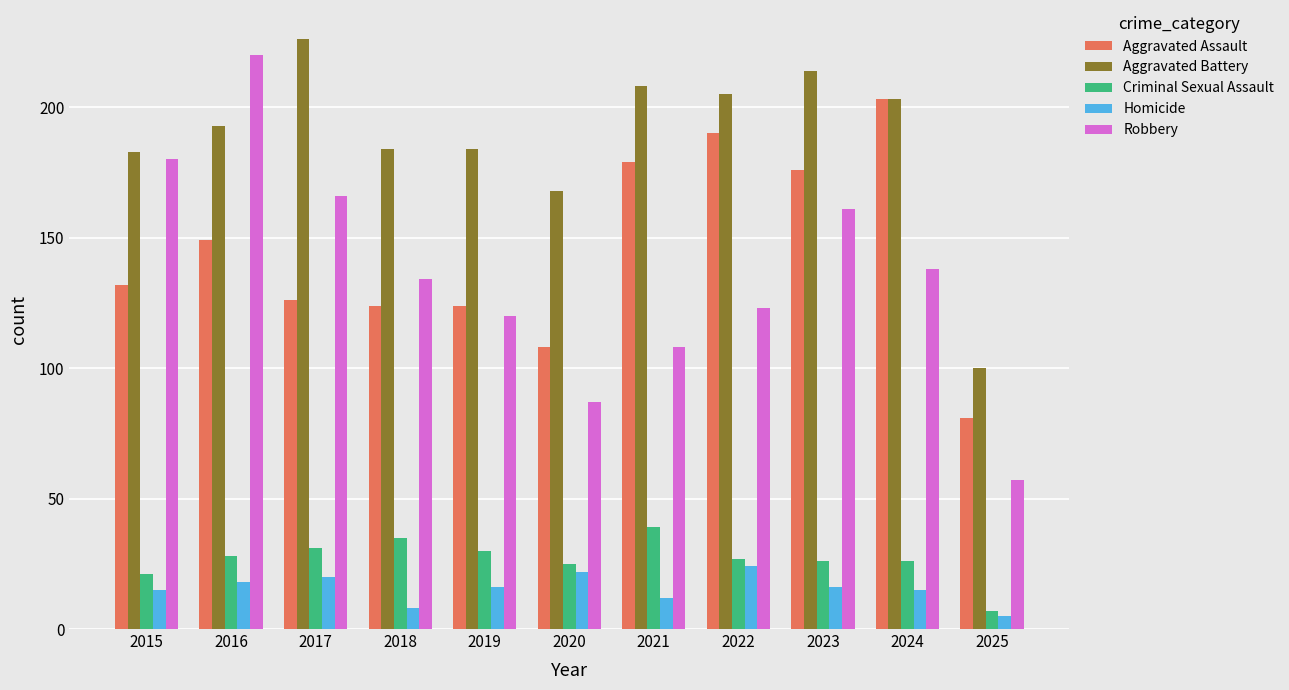

Which series changed the most between 2018 and 2021?

Aggravated Assault